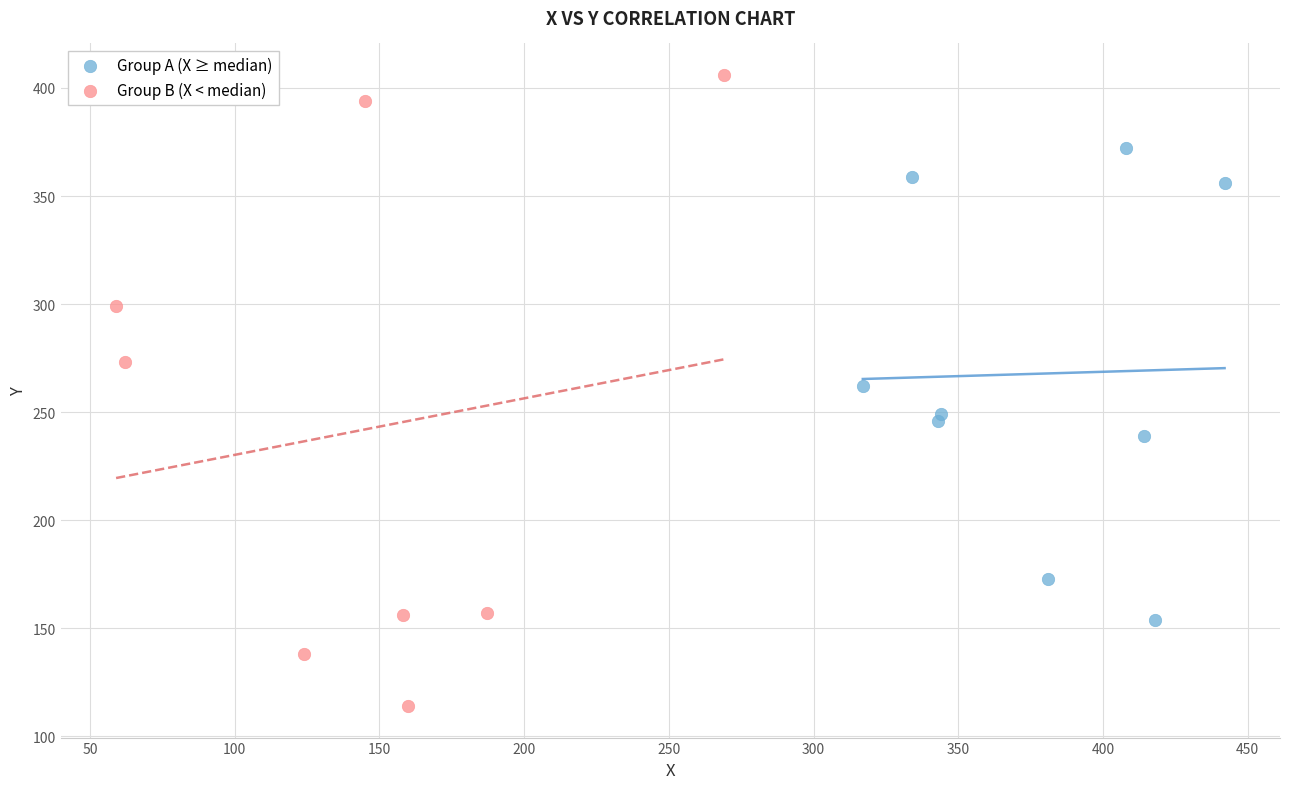

Which series has the widest spread of Y values?

Group B (X < median)